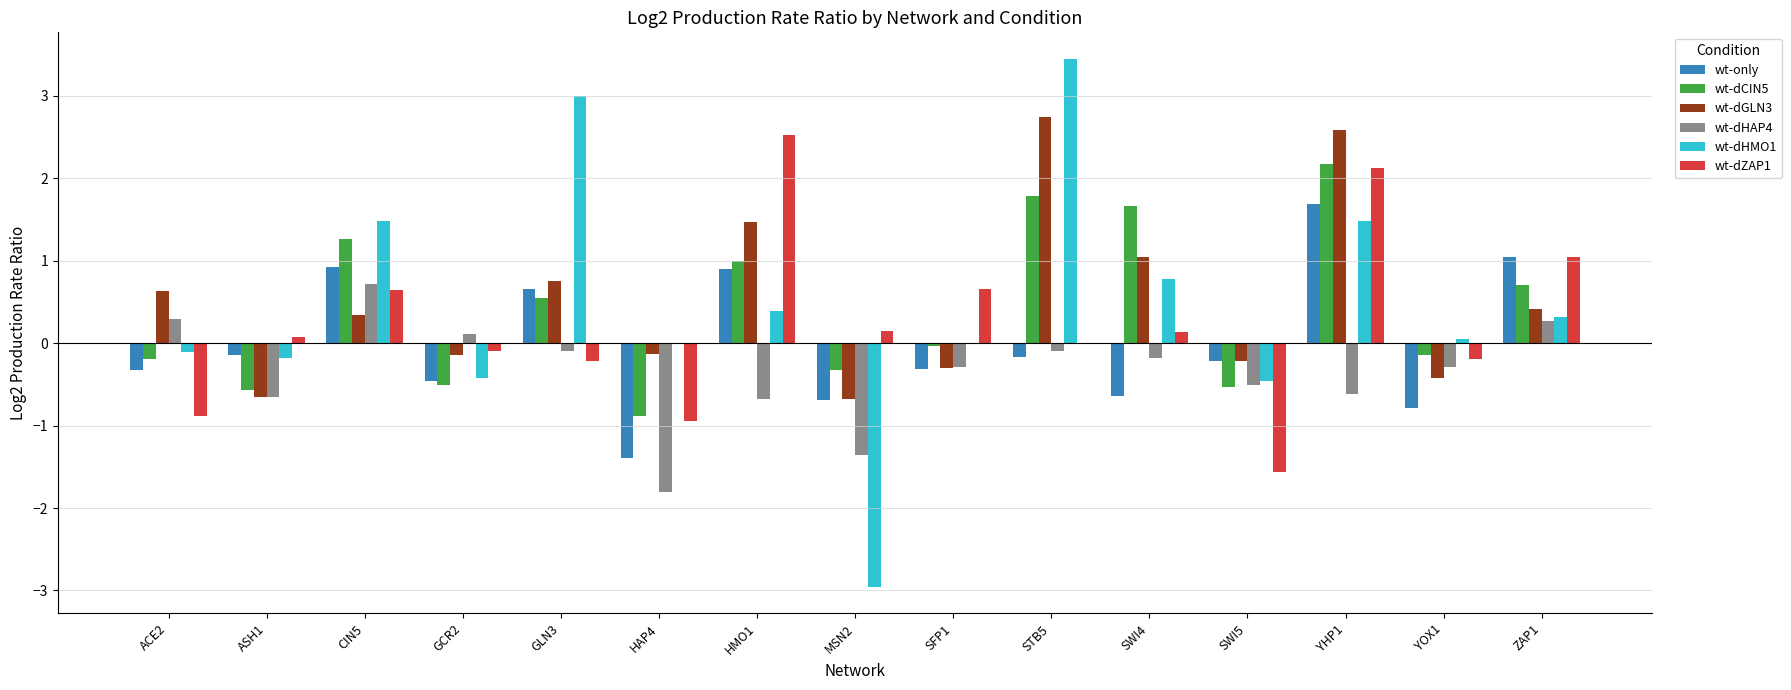

What is the maximum value shown in the chart?

3.5